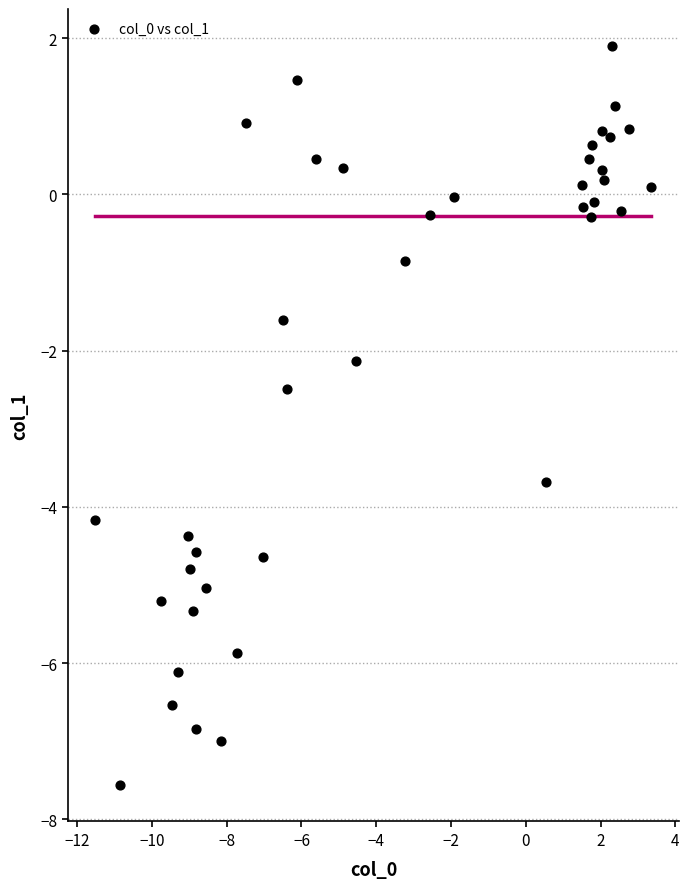

What is the range of X values (max minus min)?

14.9